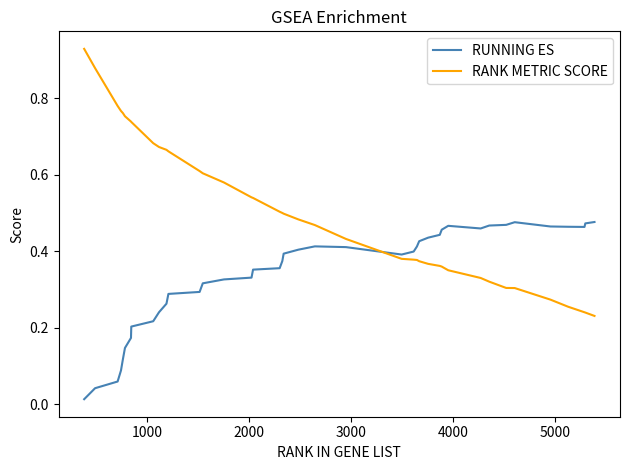

Which series has the largest range (max minus min)?

RANK METRIC SCORE